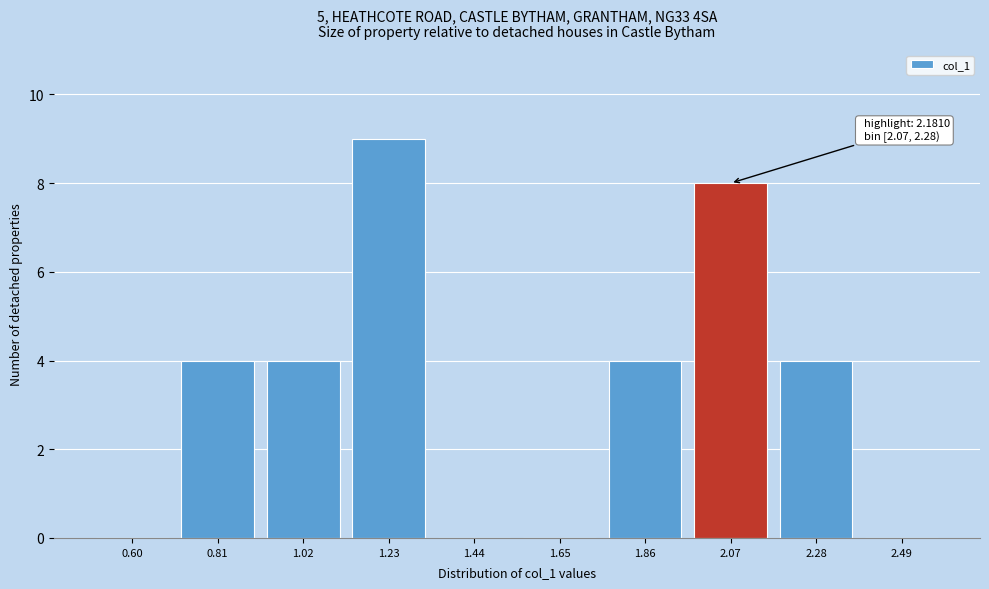

Reading left to right, extract all data points from this chart.

0.60=0	0.81=4	1.02=4	1.23=9	1.44=0	1.65=0	1.86=4	2.07=8	2.28=4	2.49=0